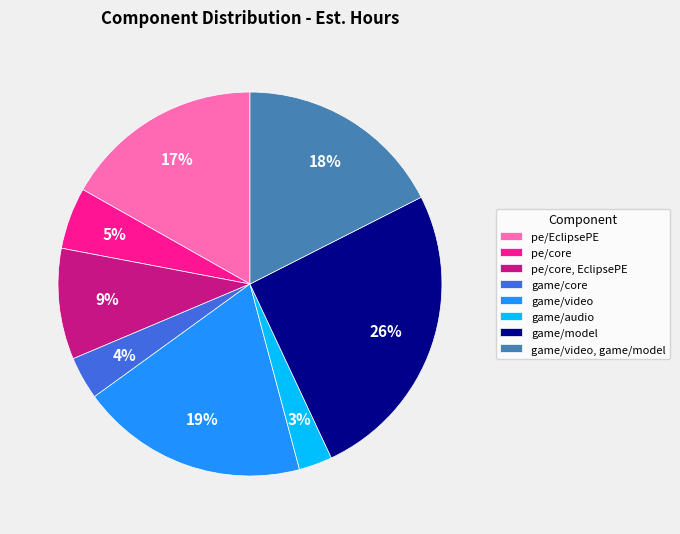

What percentage is the game/video slice, to the nearest percent?

19%